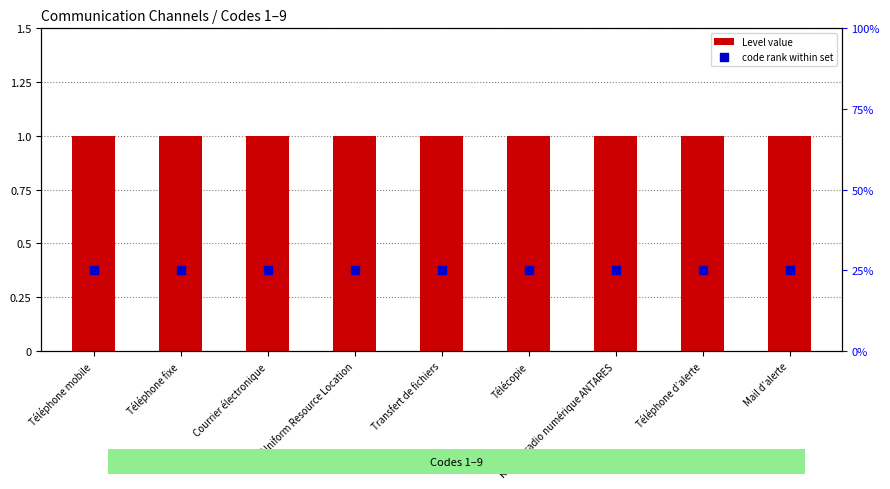

Which series has the largest Y range (max minus min)?

Level value